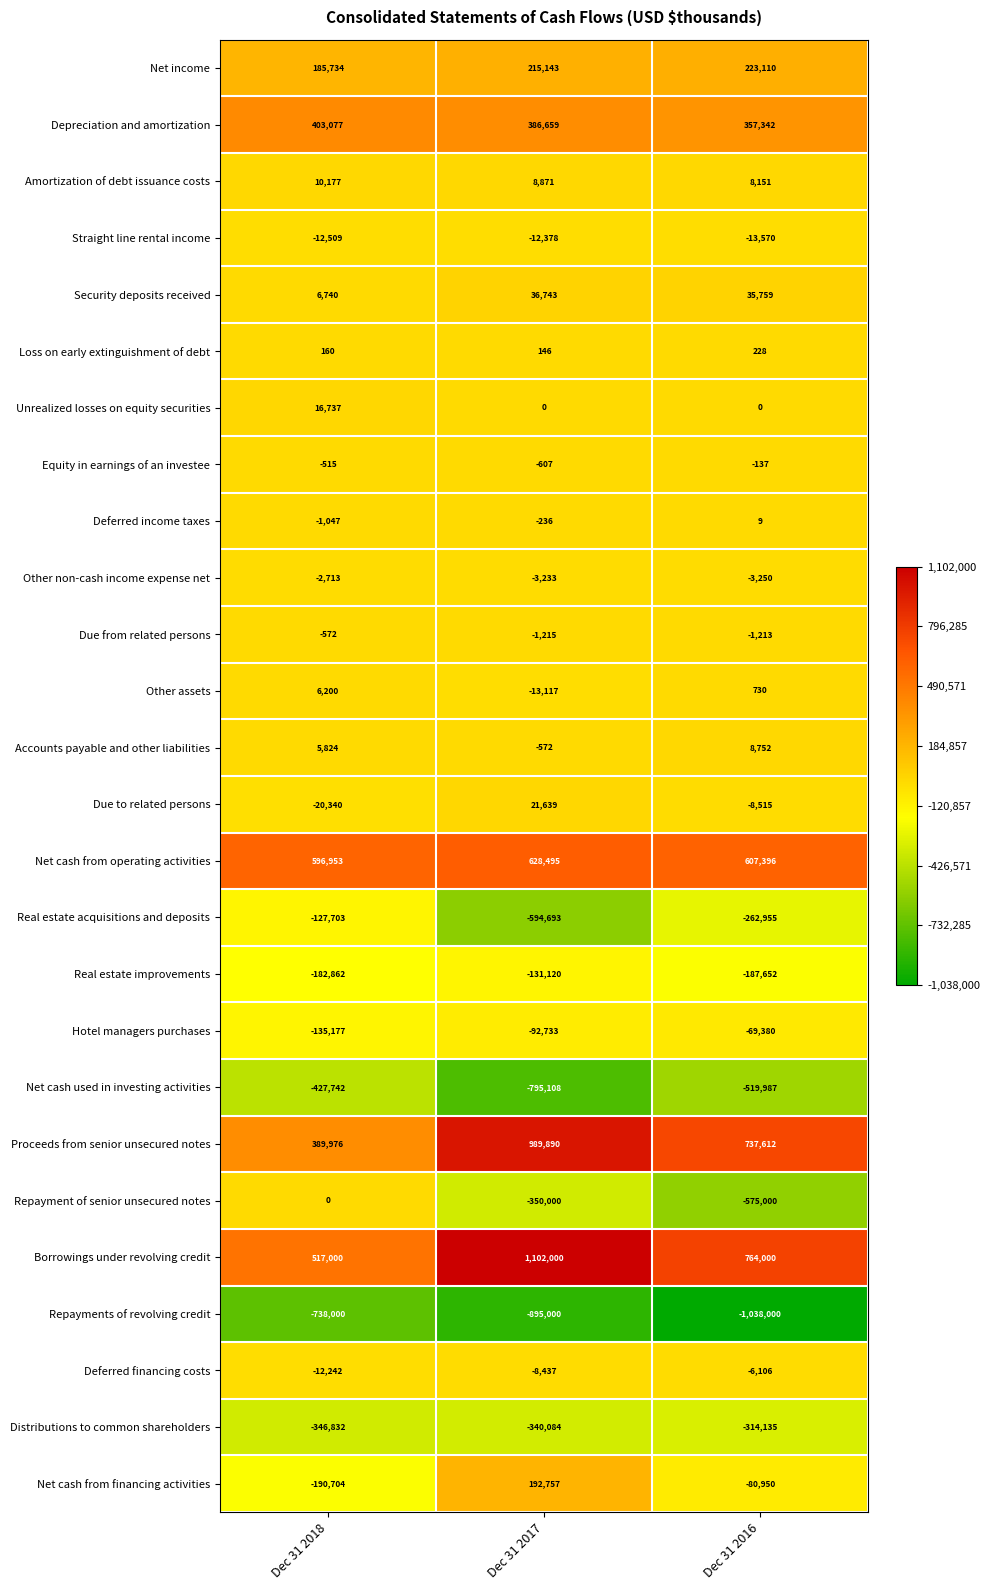

At which label is Other non-cash income expense net closest to -2981?

Dec 31 2017